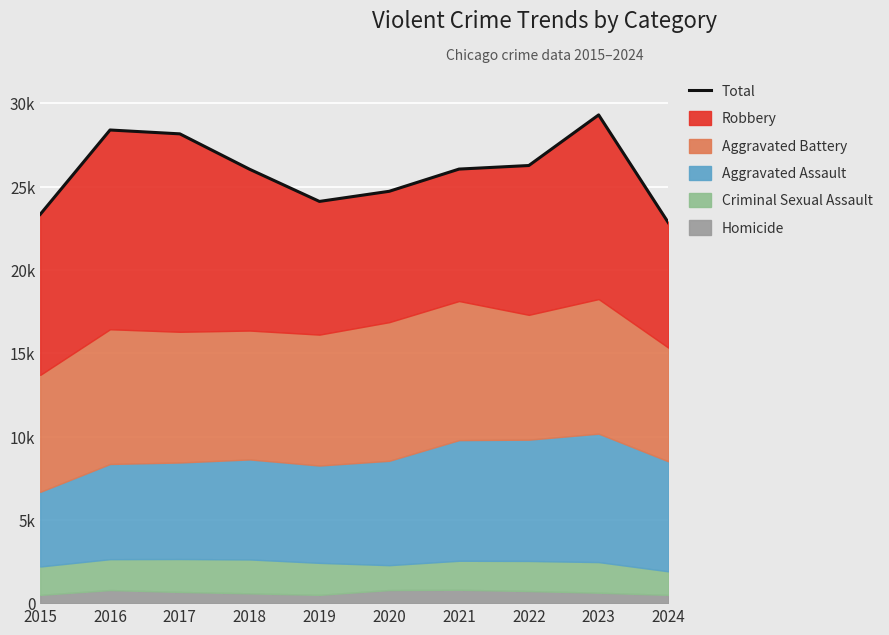

At which category does the data reach its first local peak?

2016